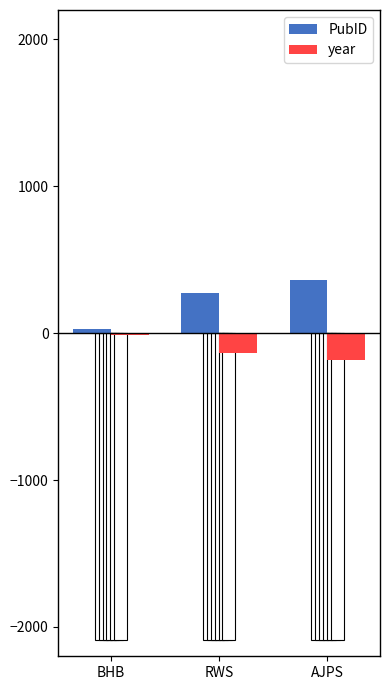

Rank the categories by year value from highest to lowest.

BHB, RWS, AJPS